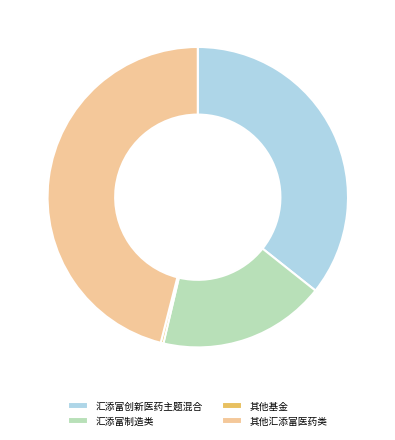

Between 汇添富创新医药主题混合 and 其他基金, which is larger?

汇添富创新医药主题混合